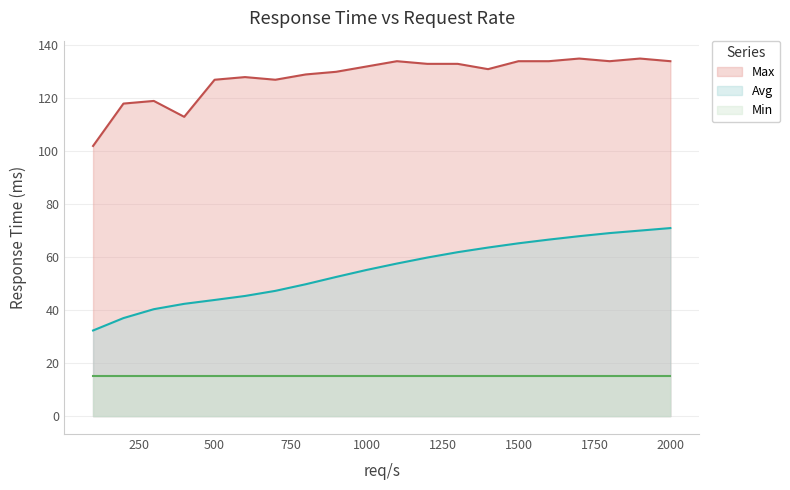

Does the chart have visible grid lines?

Yes